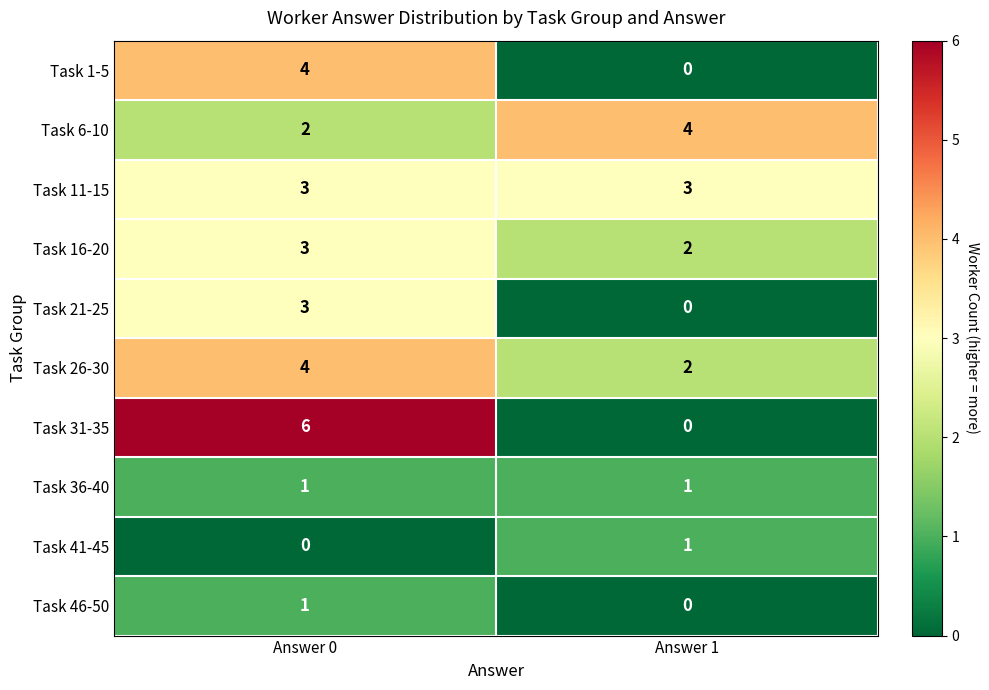

Where is Task 46-50 nearest to the value 0?

Answer 1